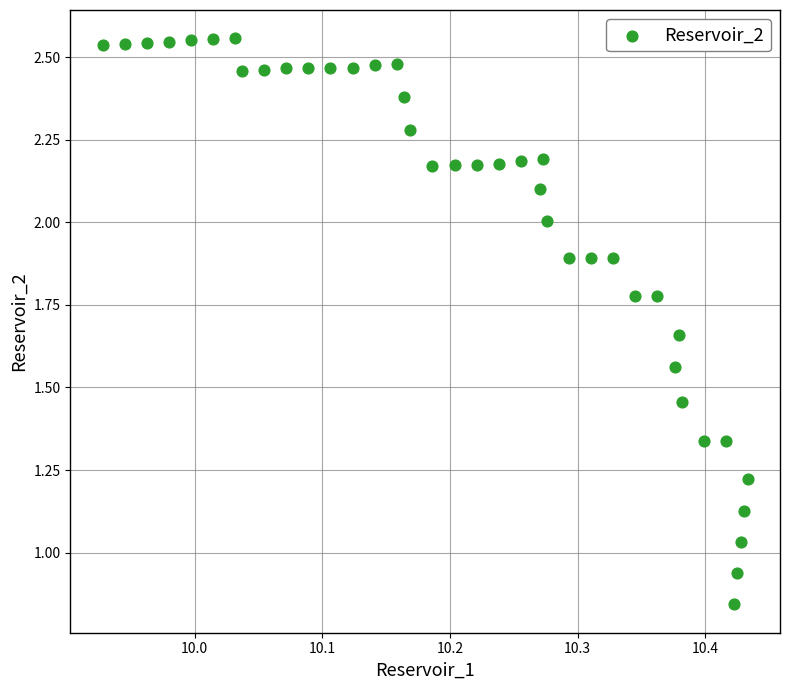

What is the range of X values (max minus min)?

0.5